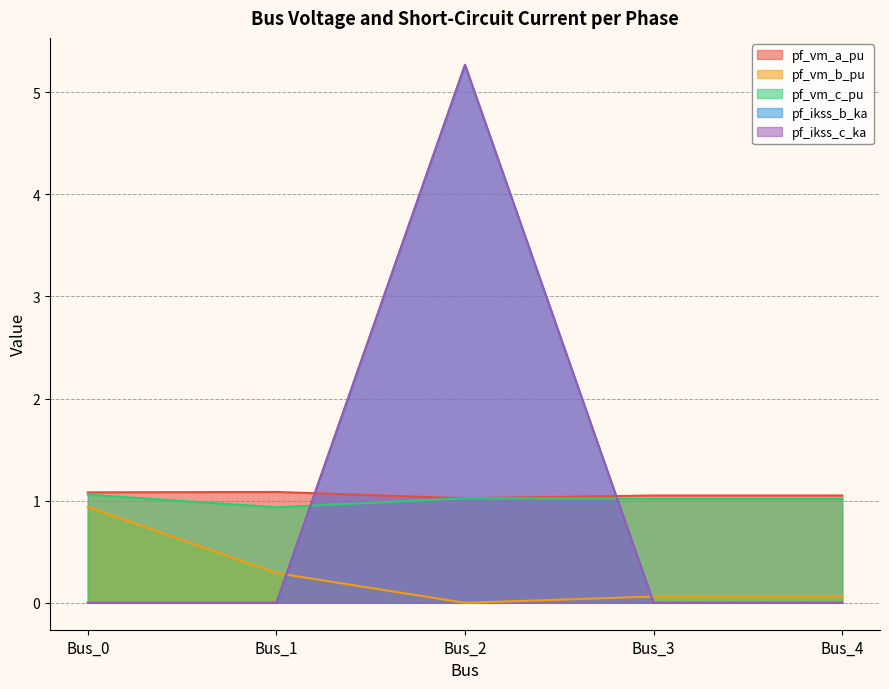

Which series ends up on top after the final intersection of pf_vm_c_pu and pf_ikss_c_ka?

pf_vm_c_pu